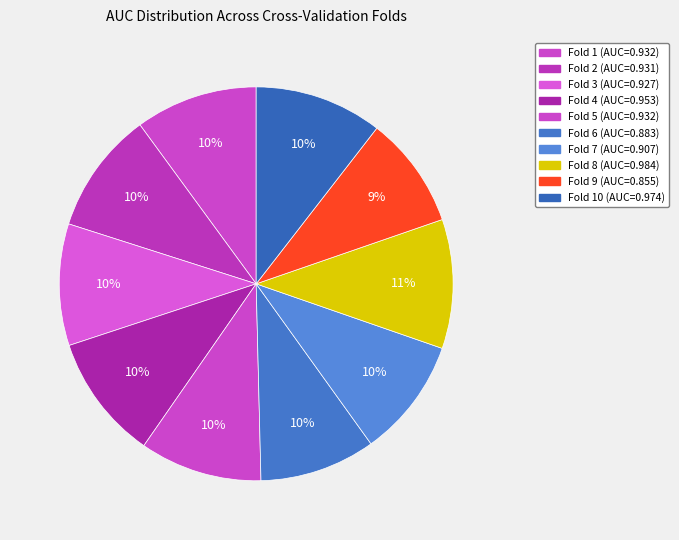

How many slices are in this pie chart?

10